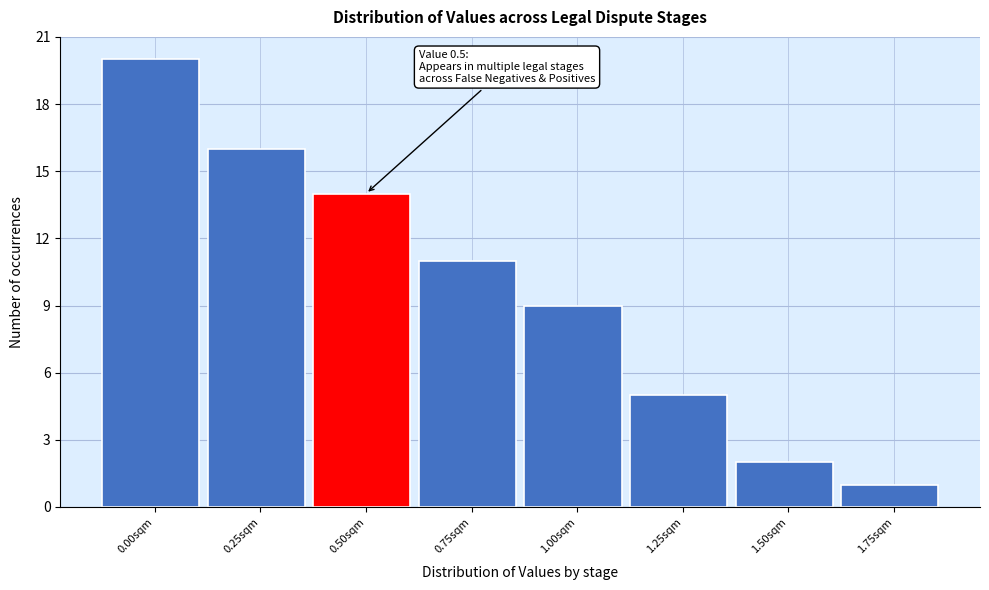

Reading left to right, what are all the values shown in this chart?

0.00sqm=20	0.25sqm=16	0.50sqm=14	0.75sqm=11	1.00sqm=9	1.25sqm=5	1.50sqm=2	1.75sqm=1